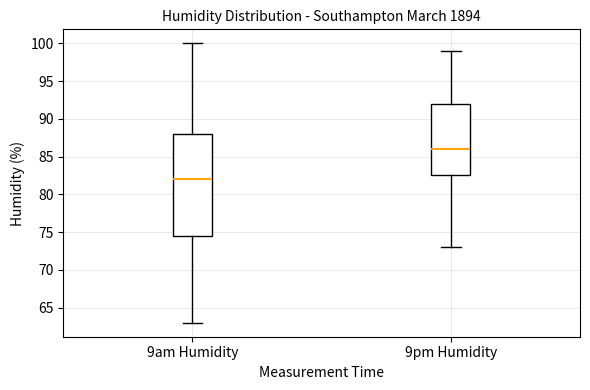

Which box's median line is the highest?

9pm Humidity